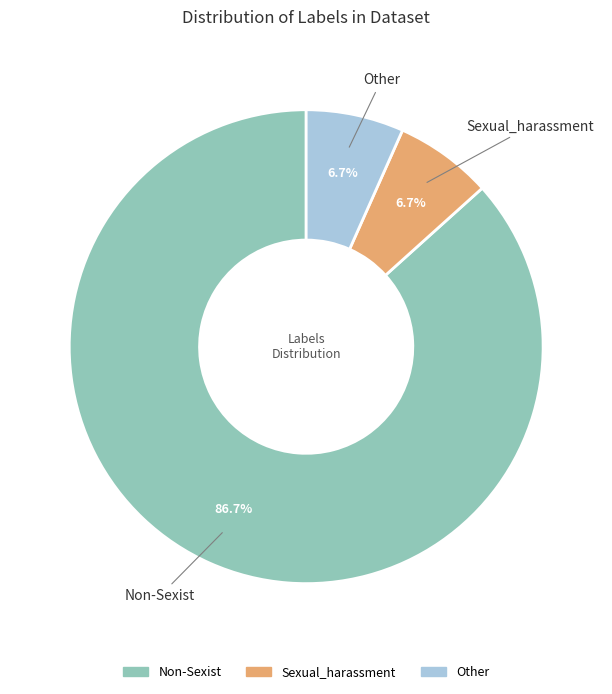

What is the largest slice in the pie chart?

Non-Sexist